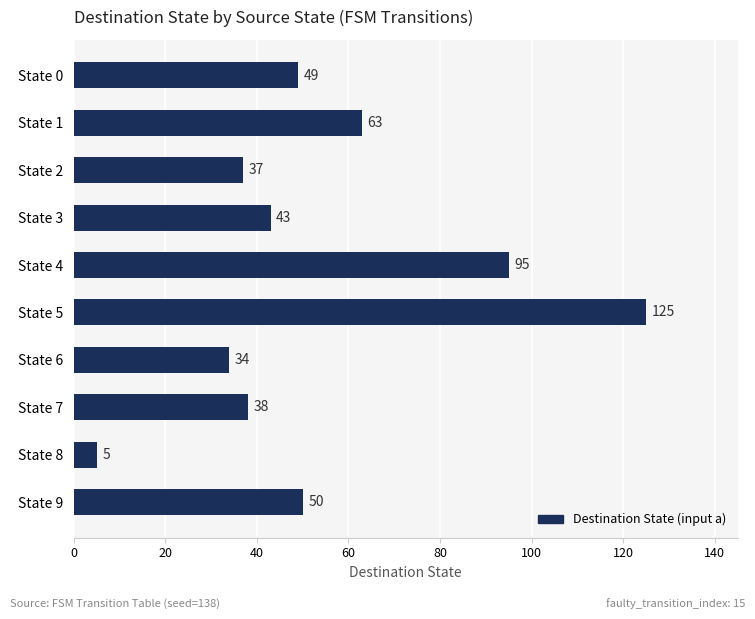

True or false: the data shows 83 at State 1.

False